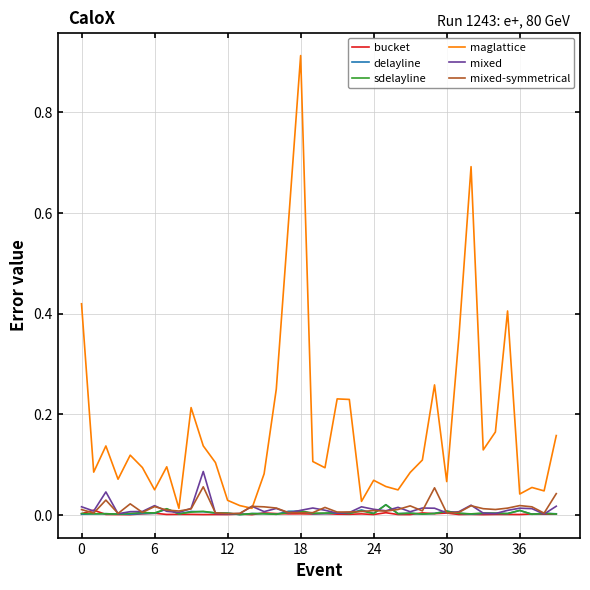

How many lines are shown in the chart?

6